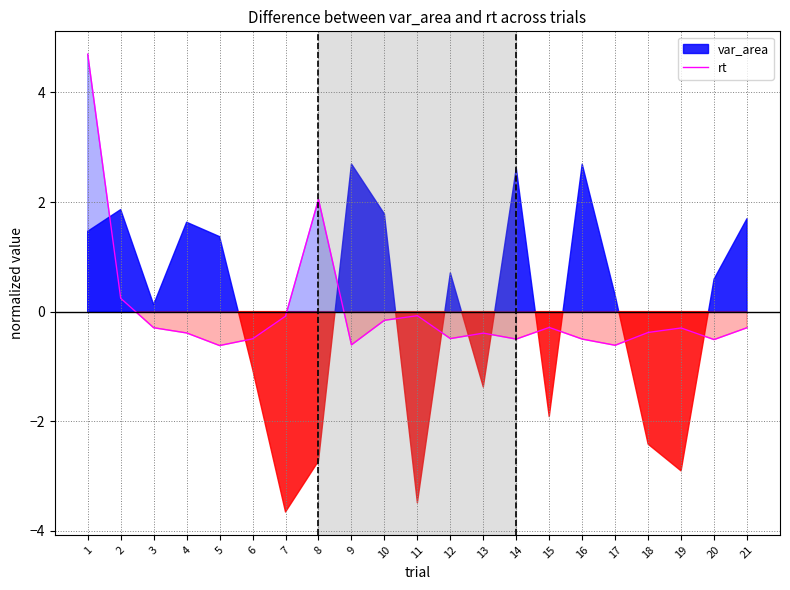

True or false: rt has a value of -0.3 at 15.

True